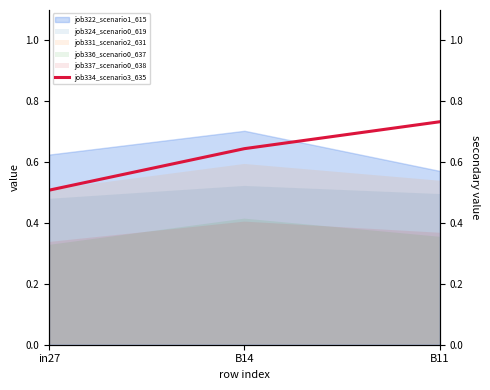

Reading left to right, list all the values displayed in this chart.

in27=0.5	B14=0.6	B11=0.7